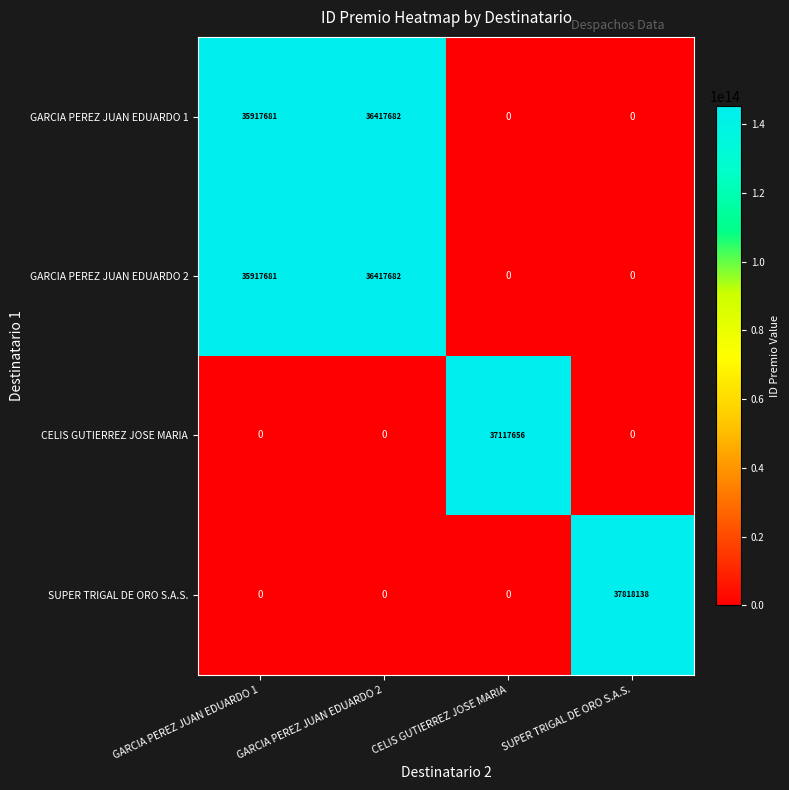

At which category is the sum across all series the highest?

GARCIA PEREZ JUAN EDUARDO 2